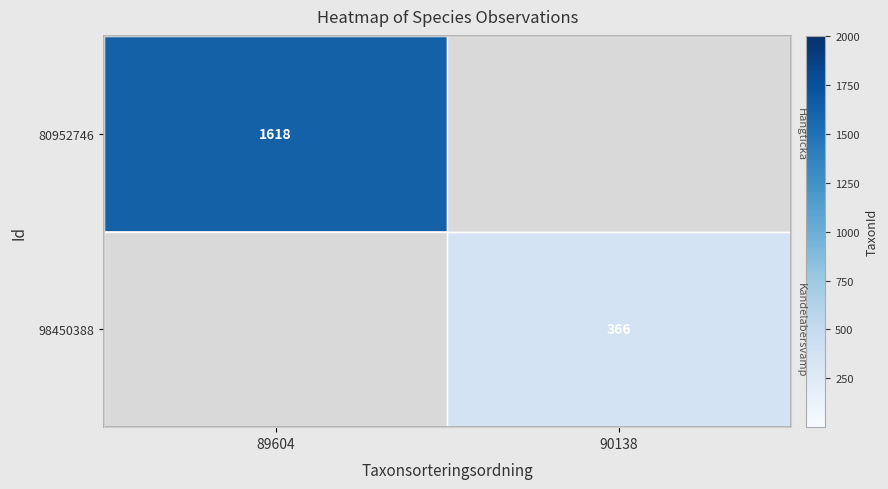

Which has a higher value, 90138 or 89604?

89604